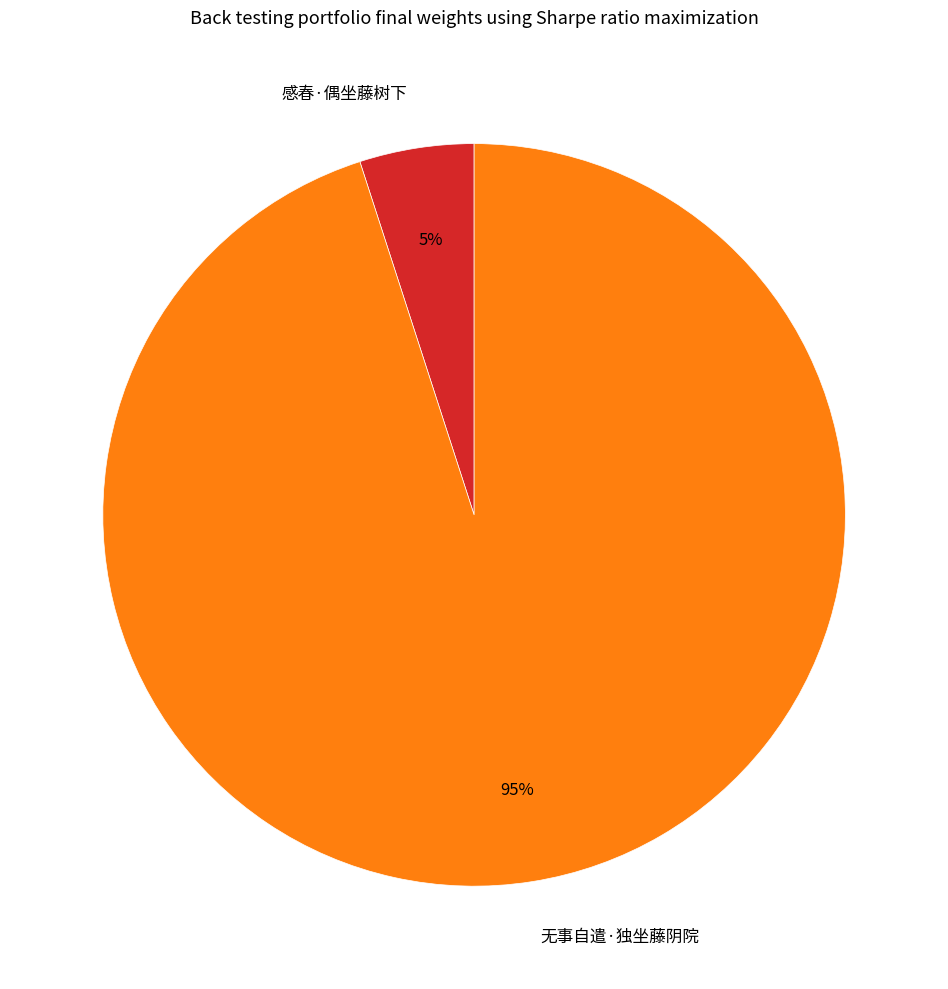

To the nearest percent, what portion does 无事自遣·独坐藤阴院 represent?

95%